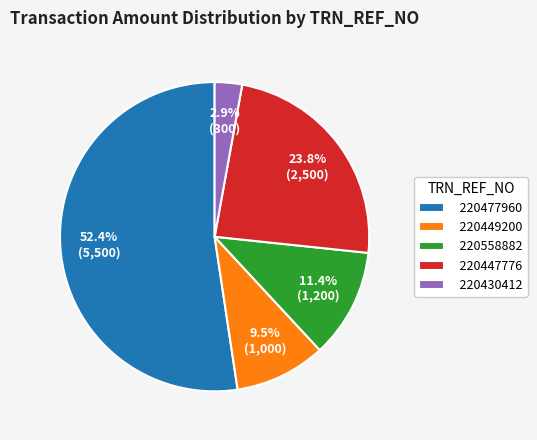

What is the majority slice?

220477960